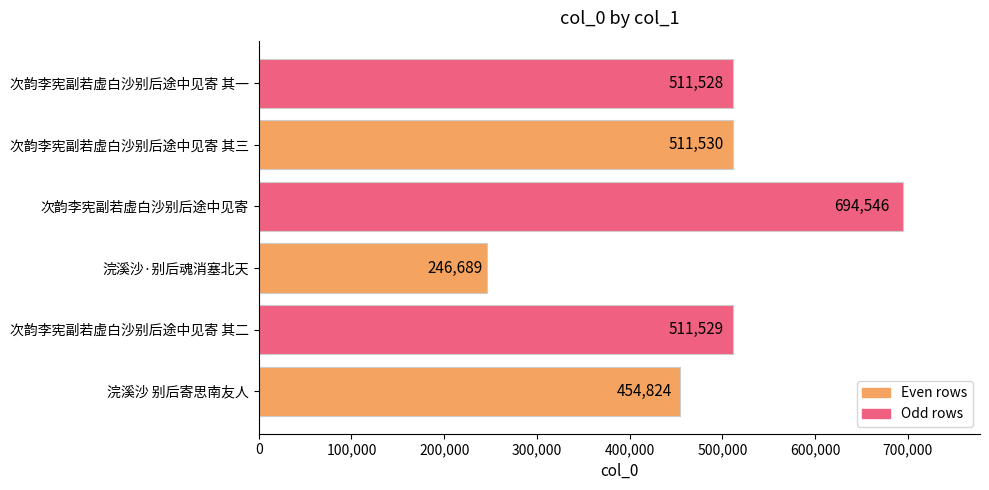

Approximately how many times larger is the value at 浣溪沙 别后寄思南友人 compared to 次韵李宪副若虚白沙别后途中见寄 其一?

0.9